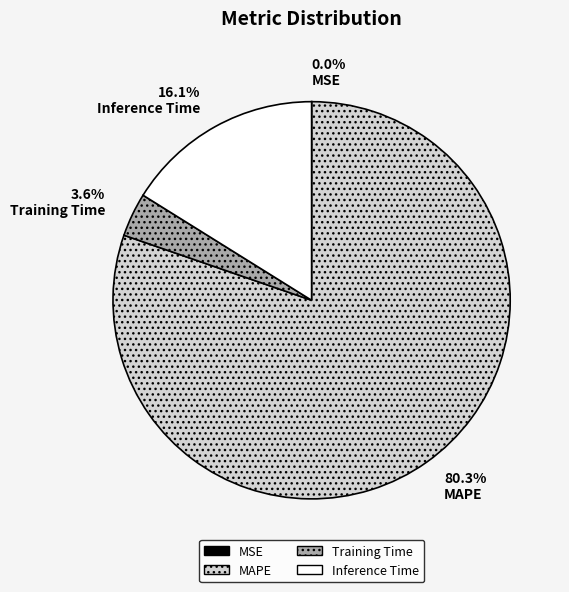

What percentage is the Training Time slice, to the nearest percent?

4%